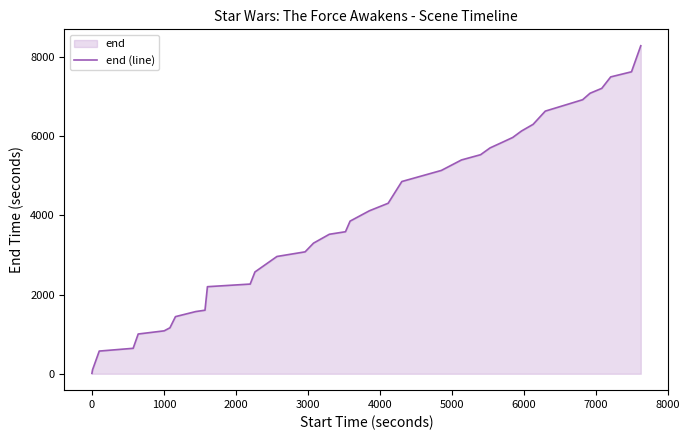

What is the difference between the maximum and minimum values?

8275